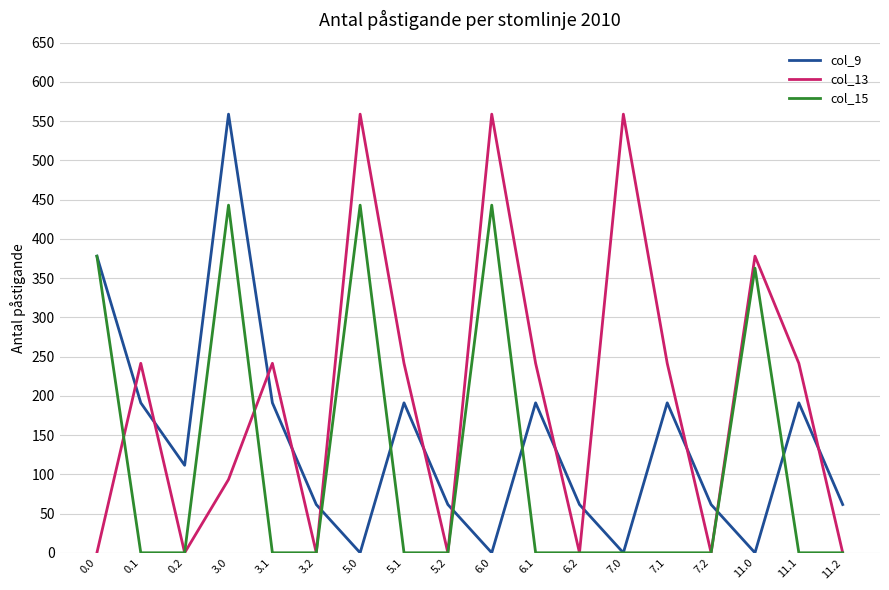

Reading left to right, extract all data points from this chart.

col_9: 0.0=378.0	0.1=191.1	0.2=111.5	3.0=559.0	3.1=191.1	3.2=61.5	5.0=0.0	5.1=191.1	5.2=61.5	6.0=0.0	6.1=191.1	6.2=61.5	7.0=0.0	7.1=191.1	7.2=61.5	11.0=0.0	11.1=191.1	11.2=61.5
col_13: 0.0=0.0	0.1=241.5	0.2=0.0	3.0=93.4	3.1=241.5	3.2=0.0	5.0=559.0	5.1=241.5	5.2=0.0	6.0=559.0	6.1=241.5	6.2=0.0	7.0=559.0	7.1=241.5	7.2=0.0	11.0=378.0	11.1=241.5	11.2=0.0
col_15: 0.0=378.0	0.1=0.0	0.2=0.0	3.0=443.0	3.1=0.0	3.2=0.0	5.0=443.0	5.1=0.0	5.2=0.0	6.0=443.0	6.1=0.0	6.2=0.0	7.0=0.0	7.1=0.0	7.2=0.0	11.0=362.7	11.1=0.0	11.2=0.0